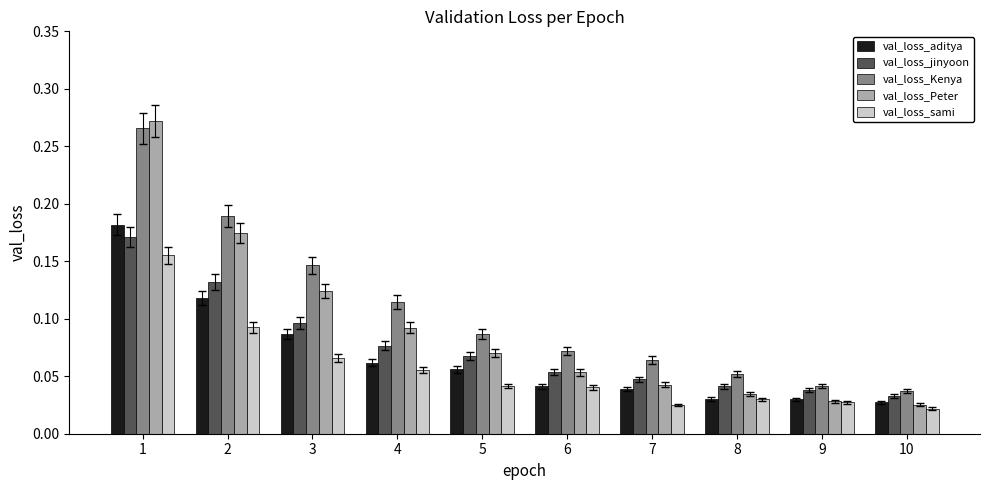

Between 5 and 10, which series saw the biggest shift?

val_loss_Kenya